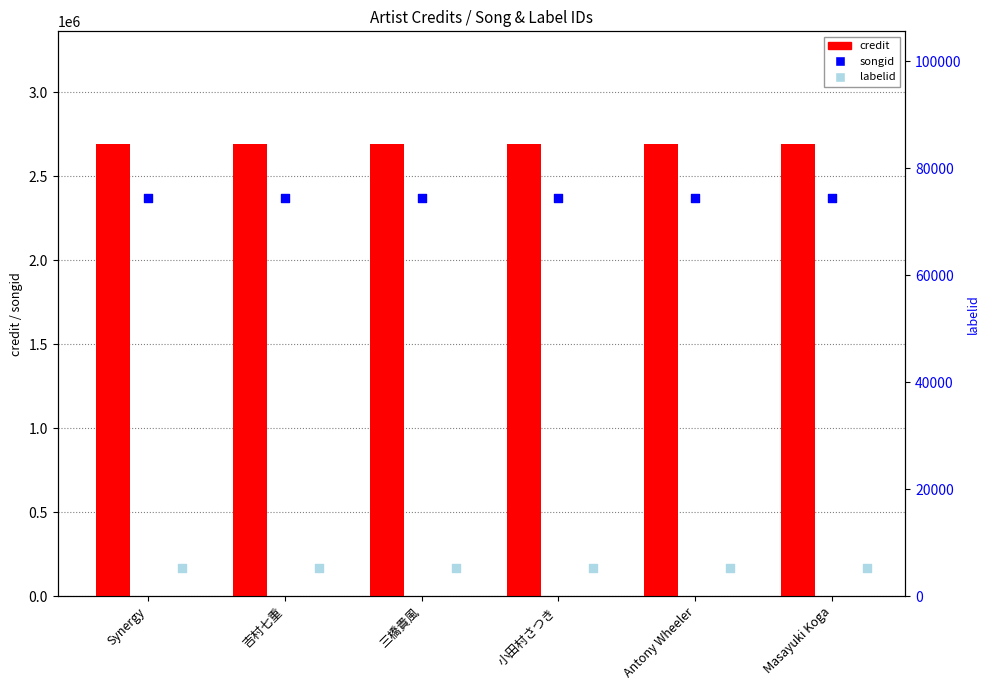

Which series has the largest total across all categories?

credit